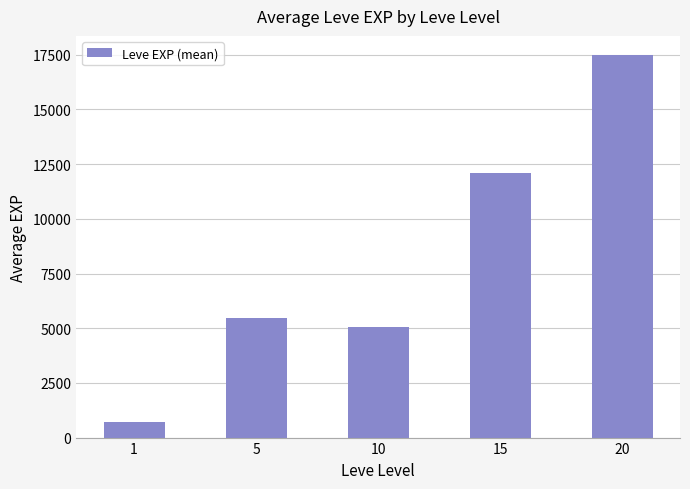

Which label corresponds to the smallest value in the chart?

1